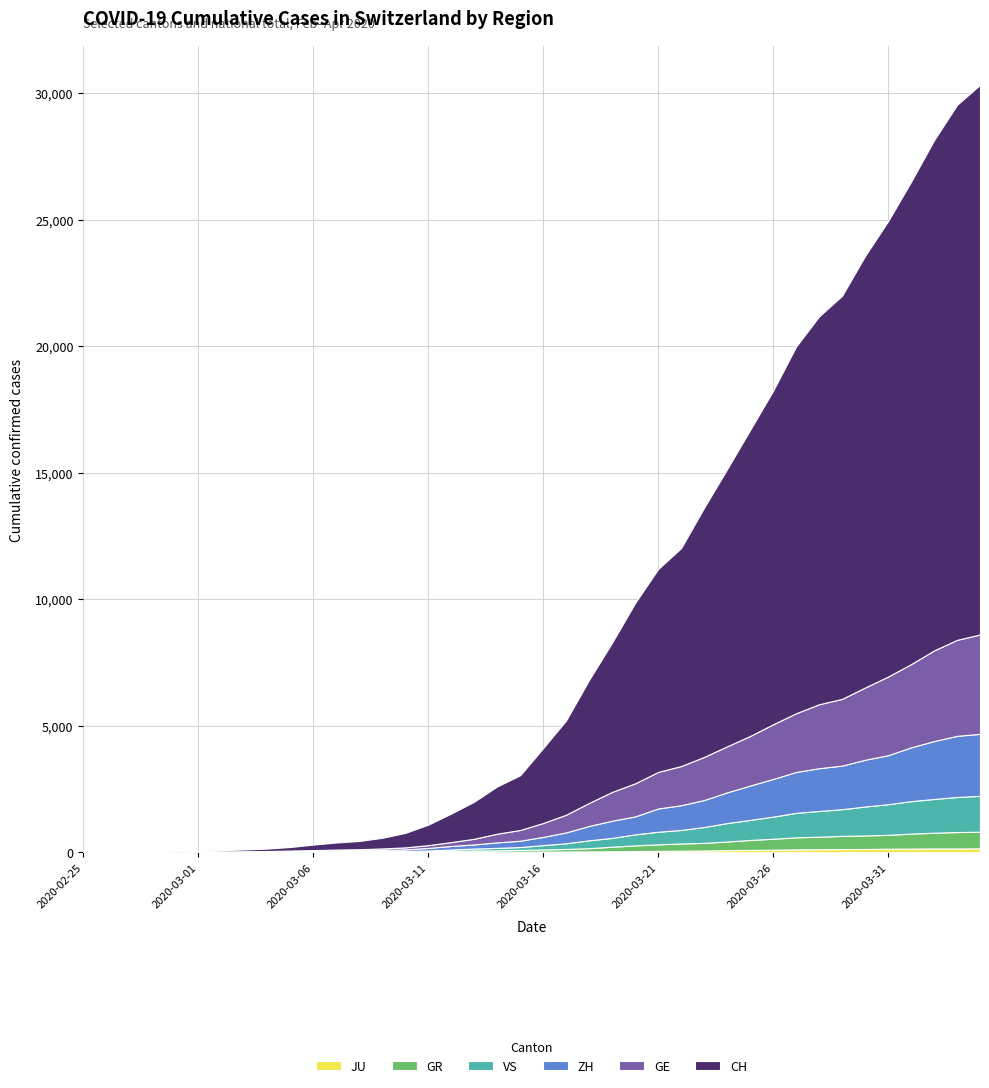

Reading right to left, extract all data points from this chart.

JU: 154	149	149	145	140	128	127	119	114	100	92	82	69	61	54	44	36	32	29	25	19	18	17	12	7	7	7	5	5	4	4	2	2	1	1	1	1	1	0	0
GR: 657	649	622	592	547	535	519	495	474	433	393	343	300	284	258	226	182	128	101	84	71	56	53	43	31	22	18	18	17	16	14	12	9	9	6	6	6	2	2	0
VS: 1418	1385	1334	1282	1211	1144	1055	1017	968	874	793	728	628	535	498	436	349	312	225	172	115	98	76	53	30	22	17	12	7	6	5	4	3	3	2	1	1	0	0	0
ZH: 2450	2417	2289	2125	1936	1848	1722	1690	1616	1489	1357	1213	1067	978	919	711	679	568	429	326	250	218	163	140	101	62	49	40	34	29	23	15	13	10	7	6	2	2	0	0
GE: 3928	3793	3582	3289	3109	2855	2638	2527	2322	2161	1960	1820	1703	1549	1445	1307	1139	911	701	549	425	343	224	153	112	79	59	44	42	29	20	15	13	10	9	8	4	1	1	0
CH: 21722	21144	20163	19064	17996	17056	15932	15329	14488	13182	12093	10954	9850	8614	8019	7129	5903	4865	3728	2962	2163	1869	1466	1128	809	571	419	327	279	218	142	96	68	49	35	29	19	8	4	0